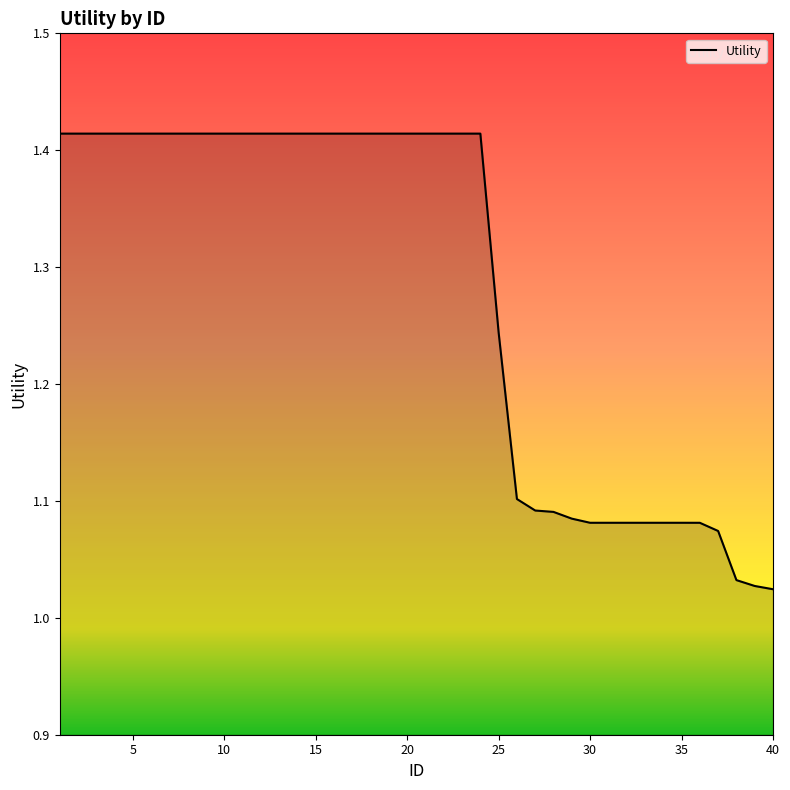

The chart shows a value of 0.6 at 10. True or false?

False